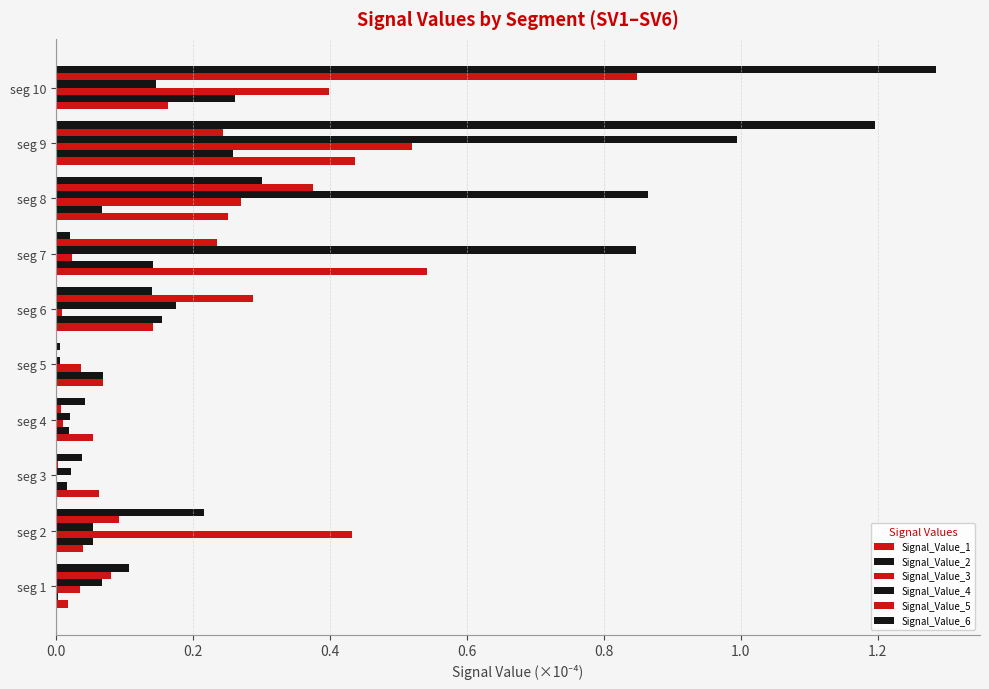

Which series has the widest spread of values?

Signal_Value_6